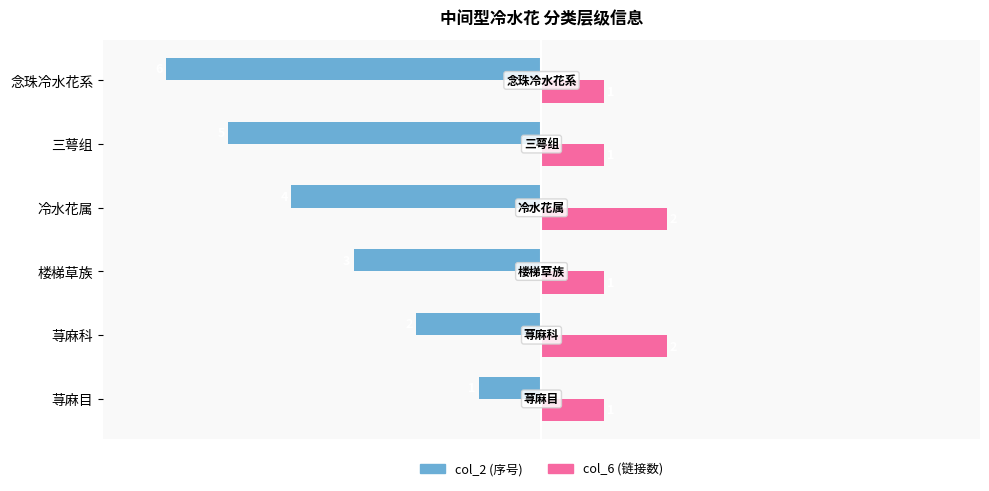

Which series has the widest spread of values?

col_2 (序号)